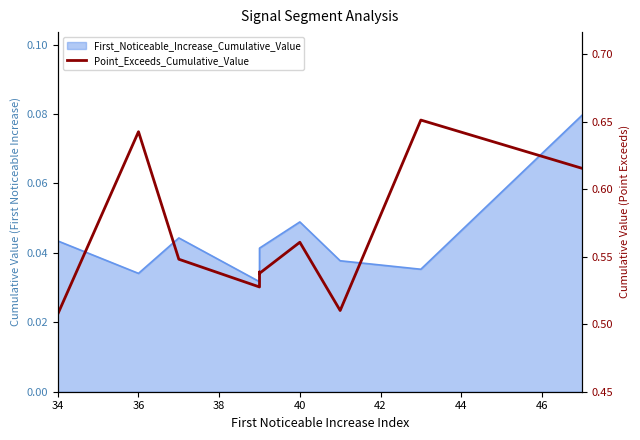

True or false: there are more than 0 points higher than both neighbors.

True